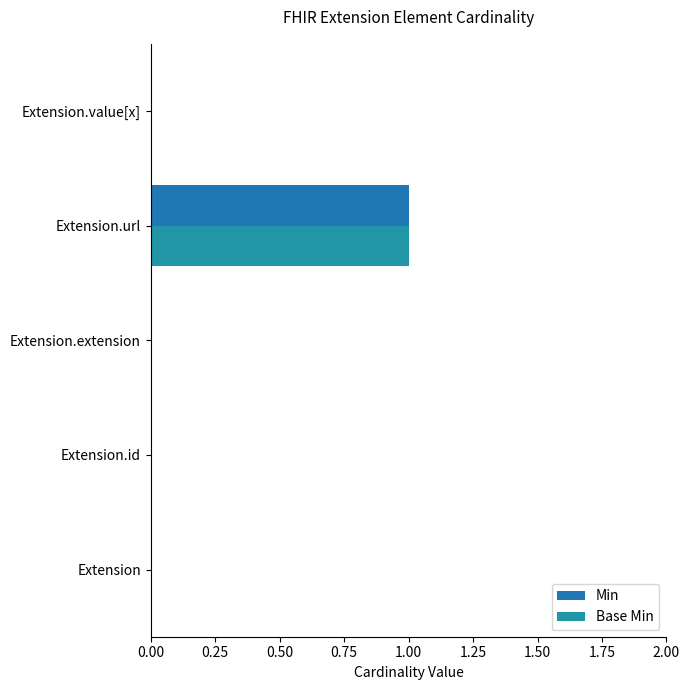

At how many categories does at least one series exceed 0?

1